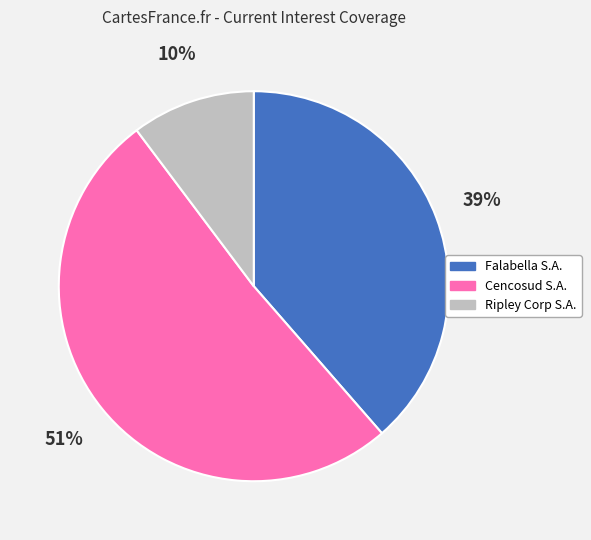

What is the ratio of the value at Falabella S.A. to the value at Cencosud S.A.?

0.8